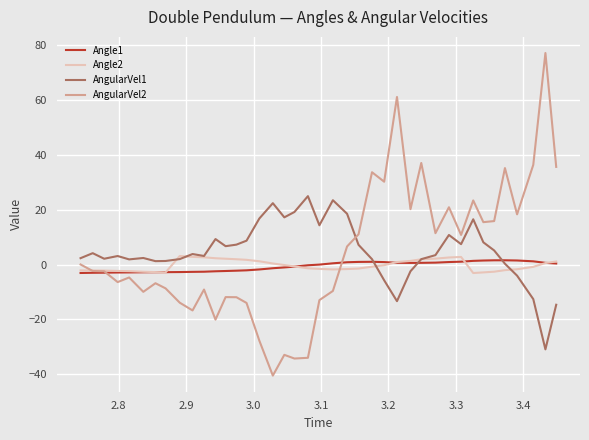

What is the lowest value of the Angle2 series?

-3.1